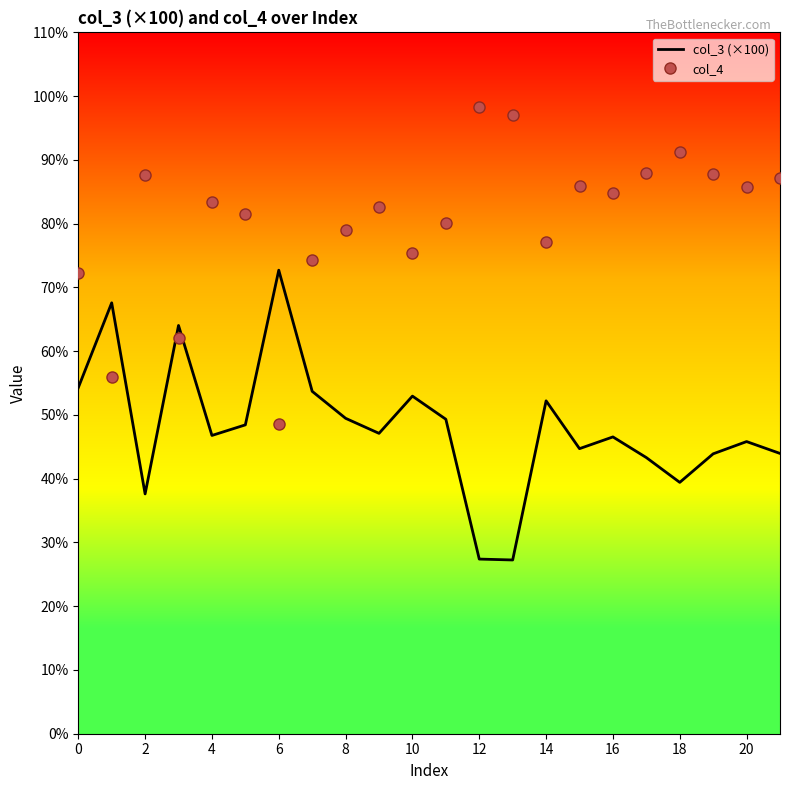

What is the sum of all col_4 values?

1766.1